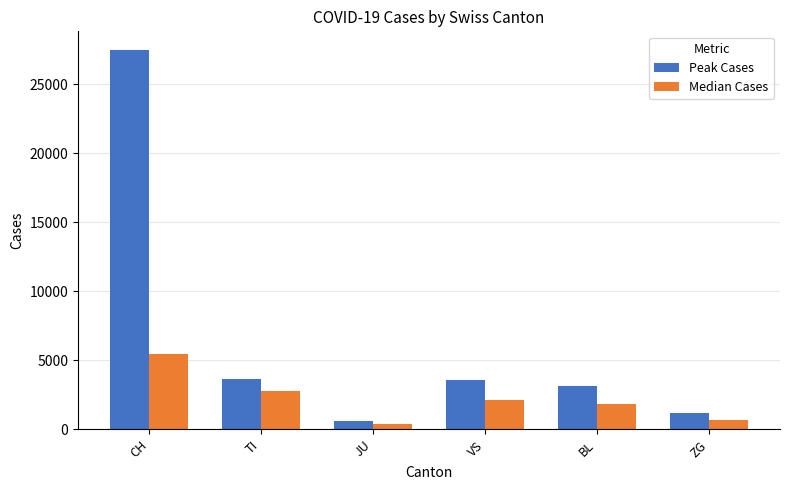

How many data points in Median Cases are less than 2143?

3